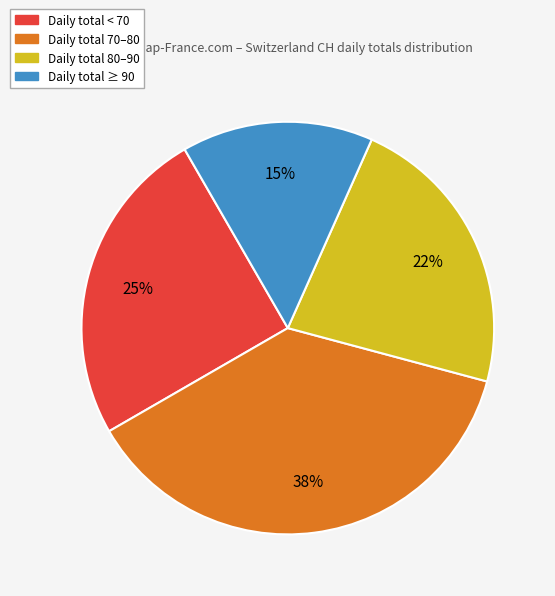

To the nearest percent, what is the average slice percentage?

25%